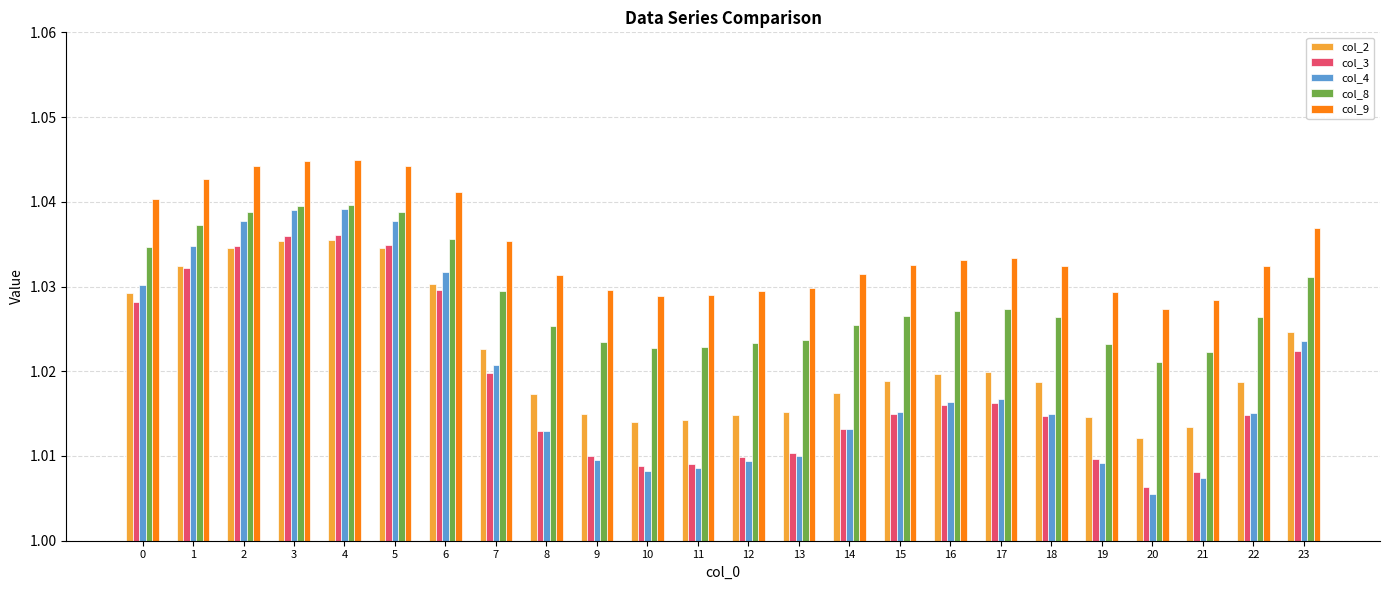

The value of col_4 at 5 is 1.5. True or false?

False